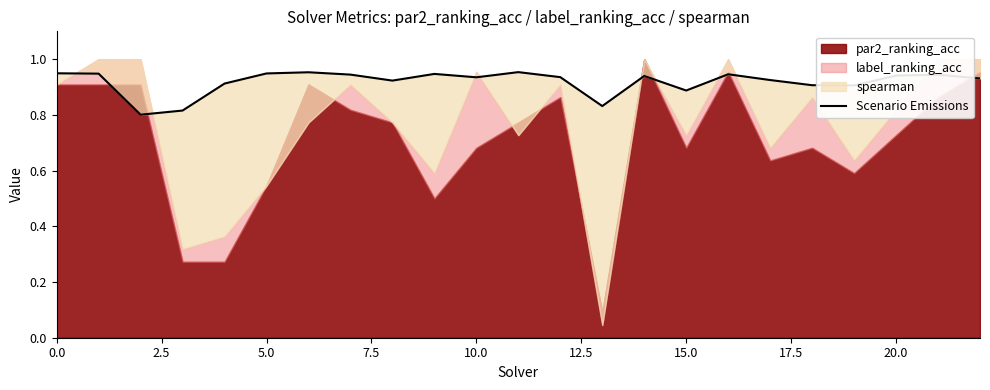

What is the value of the 3rd point from the left?

0.8